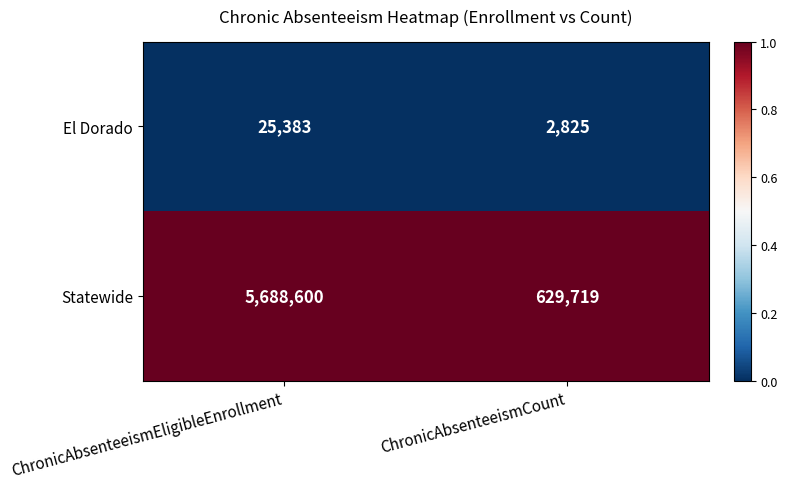

What is the total value across all series at ChronicAbsenteeismEligibleEnrollment?

5713983